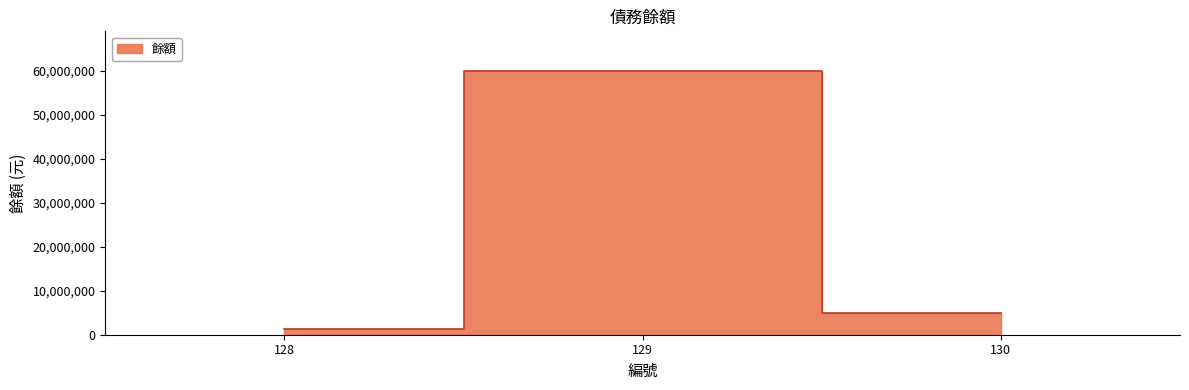

List the labels in order of value, largest first.

129, 130, 128